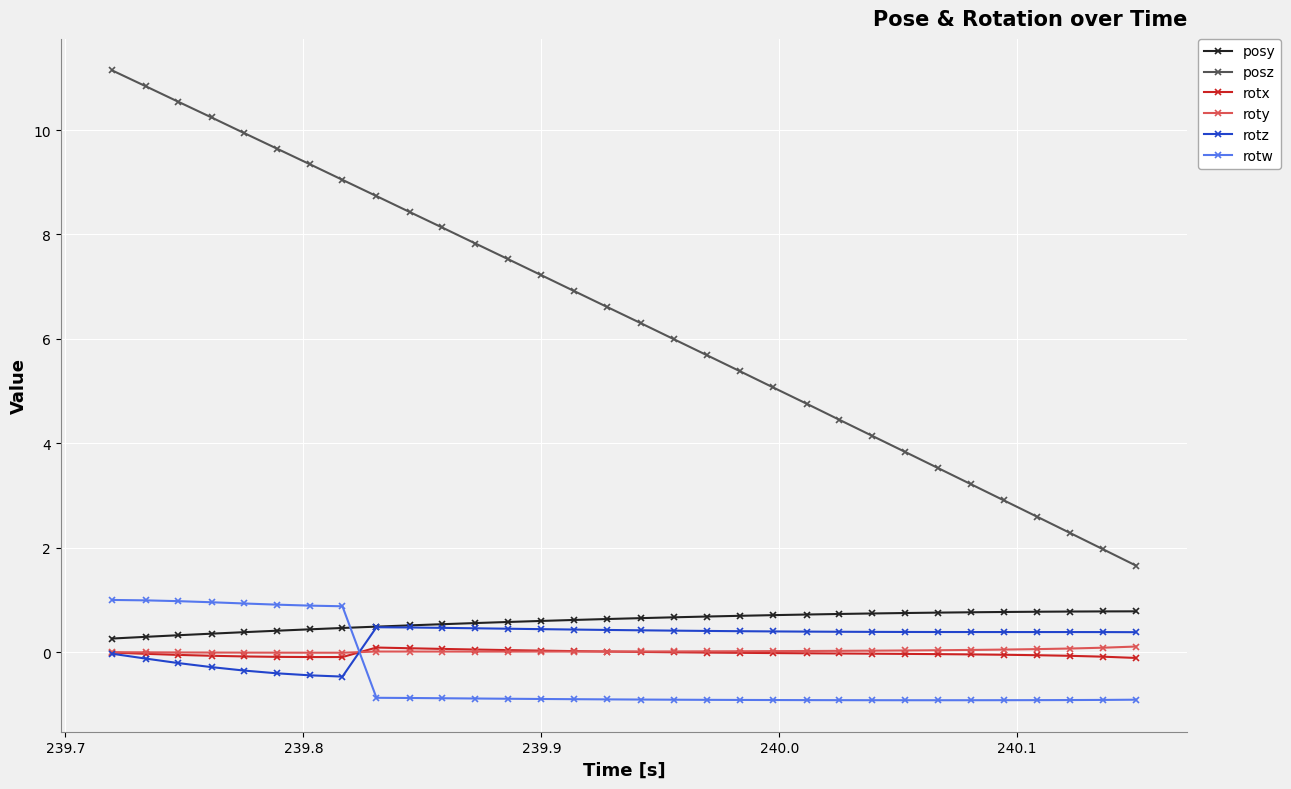

What is the minimum value for rotw?

-0.9